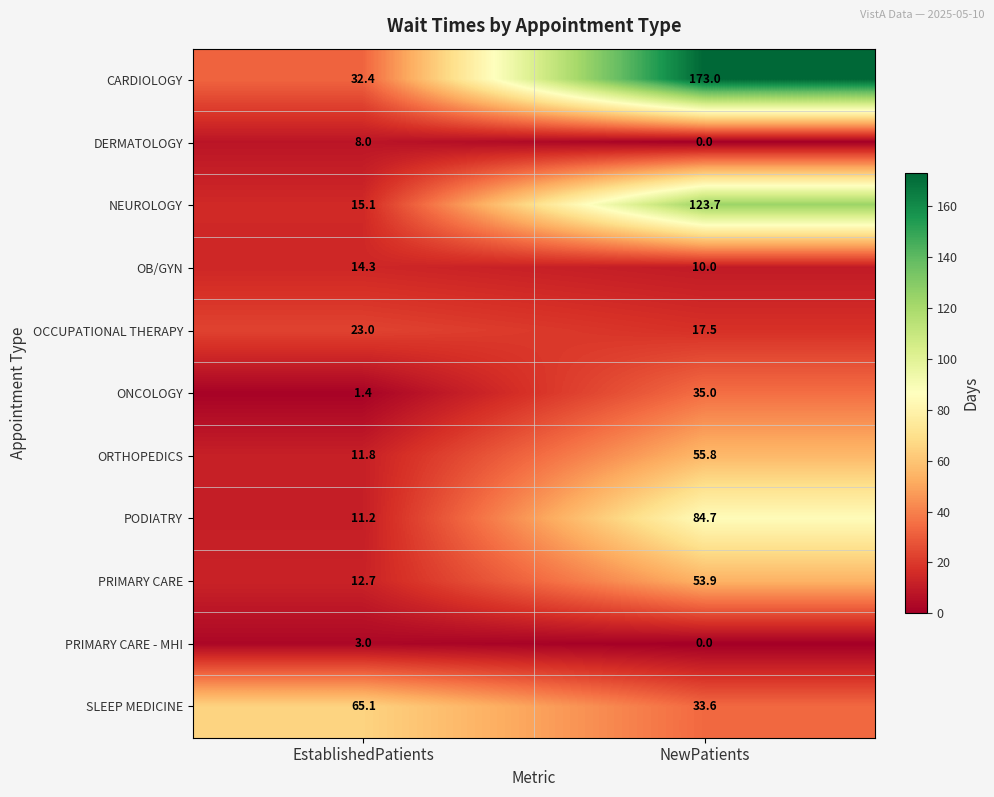

Where is PODIATRY nearest to the value 47?

EstablishedPatients